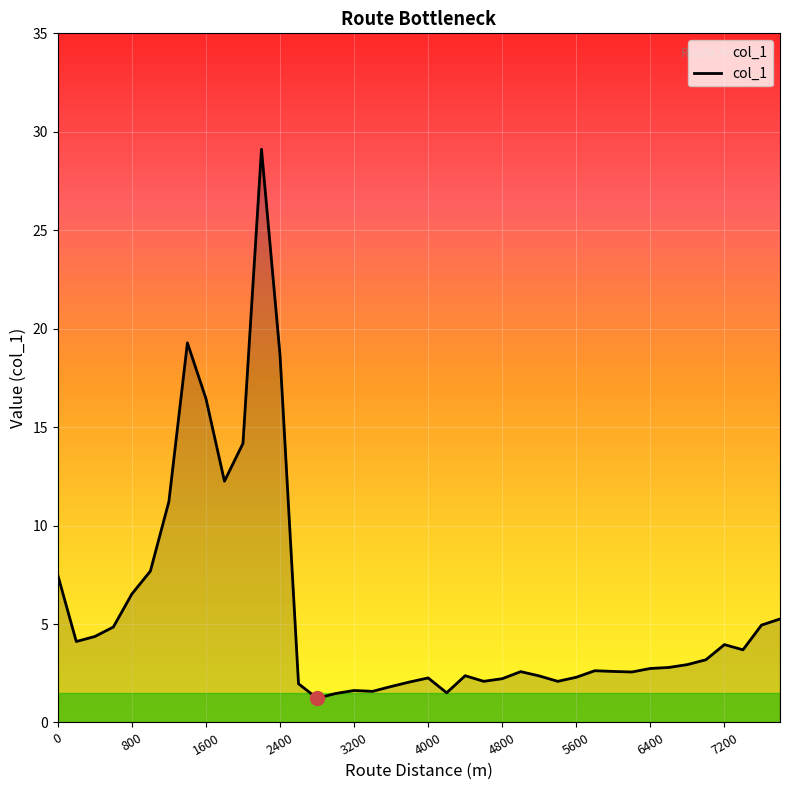

What is the difference between the maximum and minimum values?

27.9